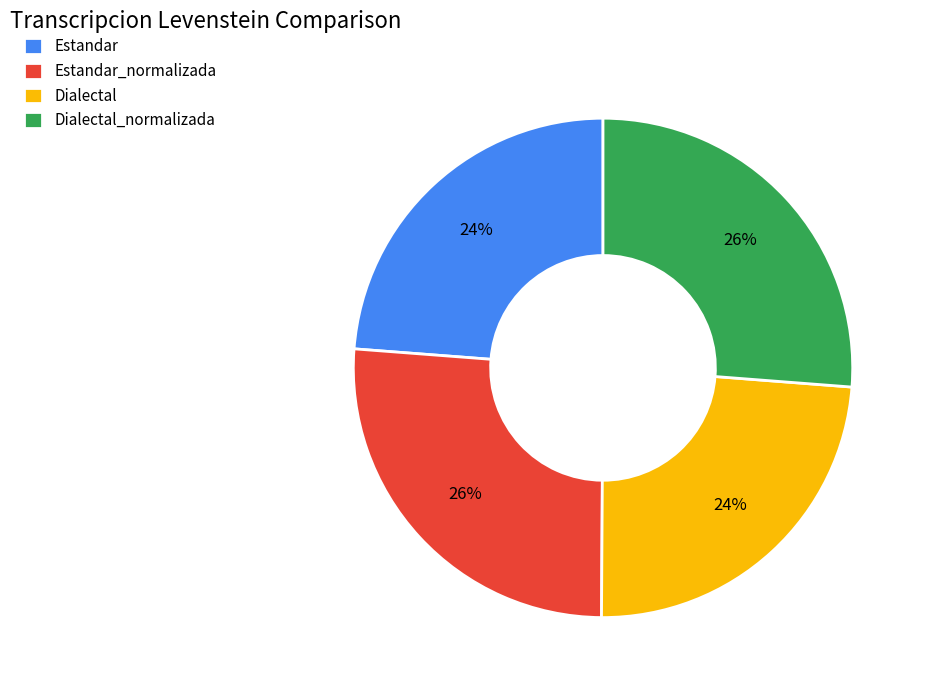

Does any single category account for the majority?

No